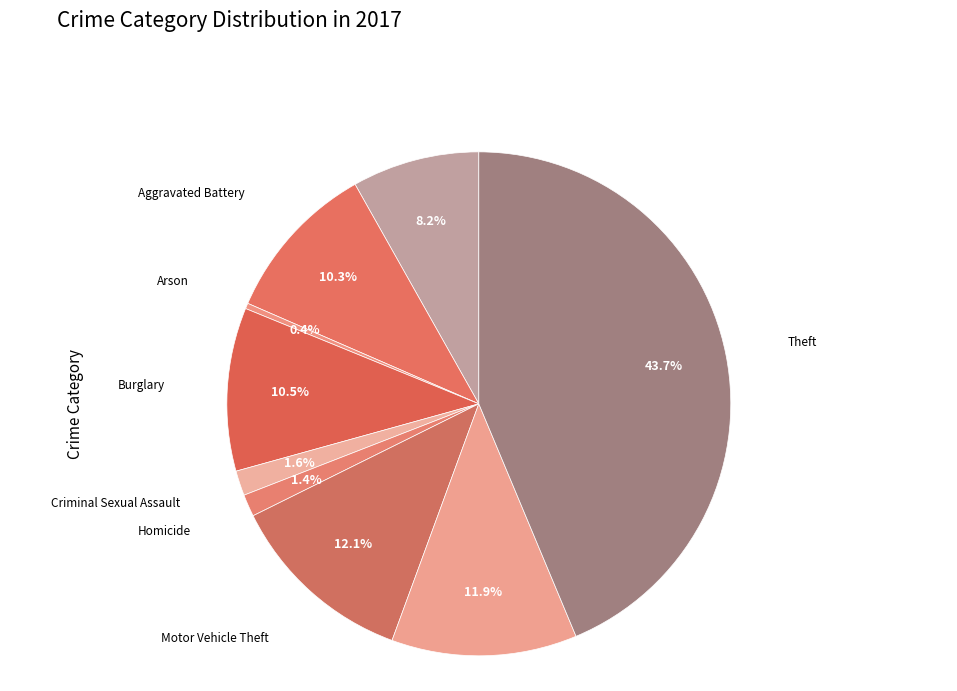

What is the largest slice in the pie chart?

Theft